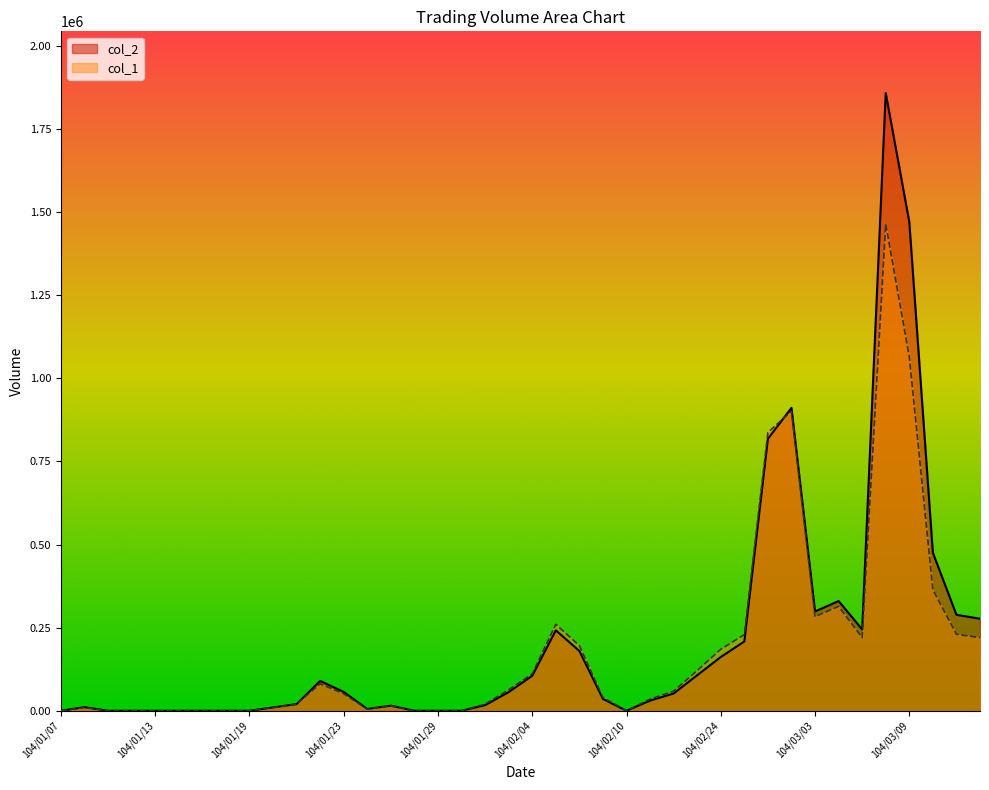

Reading left to right, what are all the values shown in this chart?

col_1: 0	10000	0	0	0	0	0	0	0	10000	20000	81000	51000	5000	15000	0	0	0	20000	63000	111000	260000	196000	40000	0	35000	59000	121000	185000	229000	837000	901000	283000	314000	220000	1464000	1064000	364000	230000	220000
col_2: 0	10900	0	0	0	0	0	0	0	10000	20000	89910	56610	5550	15300	0	0	0	16800	56200	105270	241900	179880	35600	0	30600	51930	106890	161650	208450	817940	910900	298650	329910	244690	1857430	1469770	475230	288640	276800